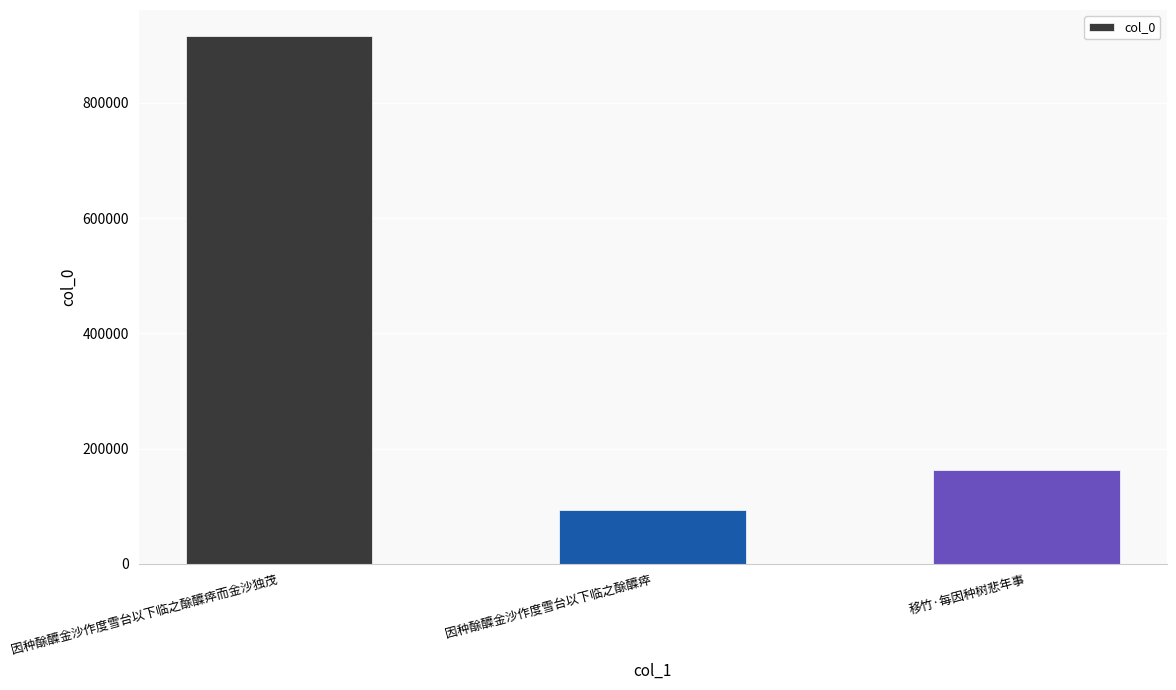

What is the label of the 2nd bar from the right?

因种酴醾金沙作度雪台以下临之酴醾瘁